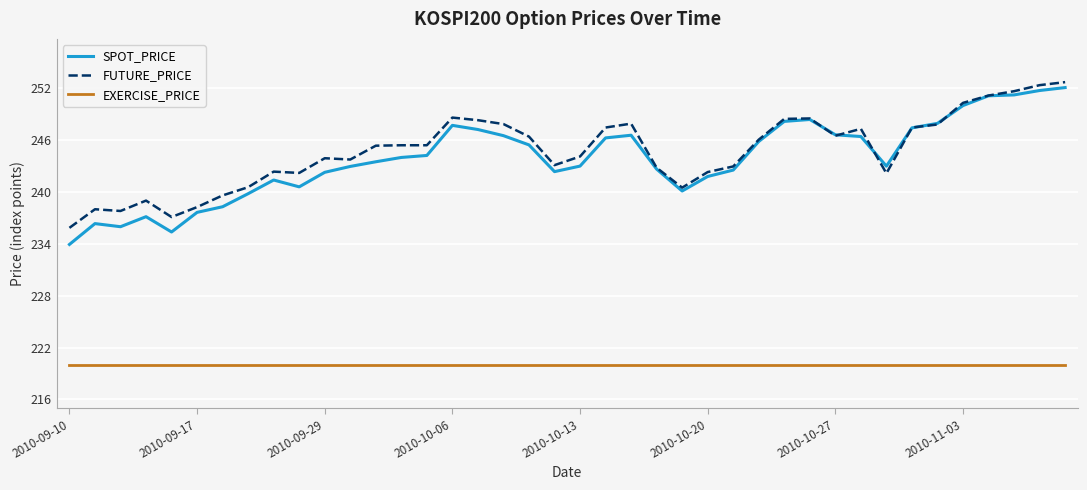

True or false: EXERCISE_PRICE and FUTURE_PRICE cross at least once.

False